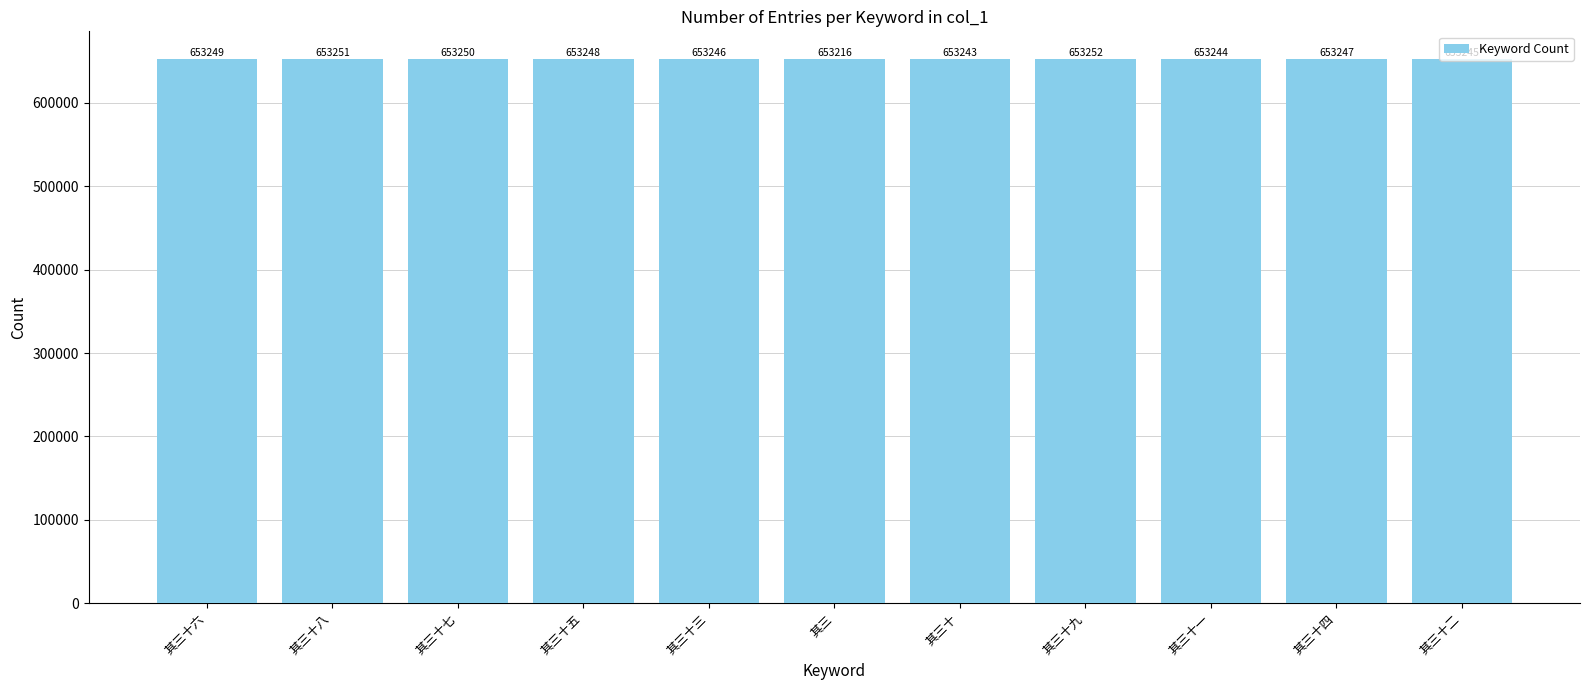

Which label corresponds to the largest value in the chart?

其三十九